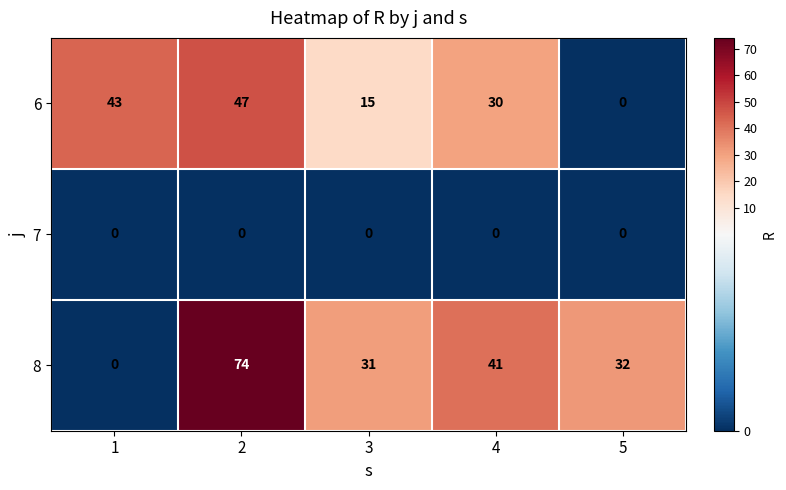

What is the approximate value of 6 at 4, to the nearest 5?

30